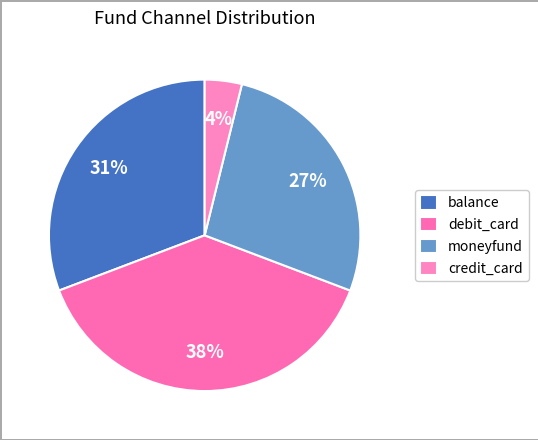

Which category has the biggest portion of the pie?

debit_card